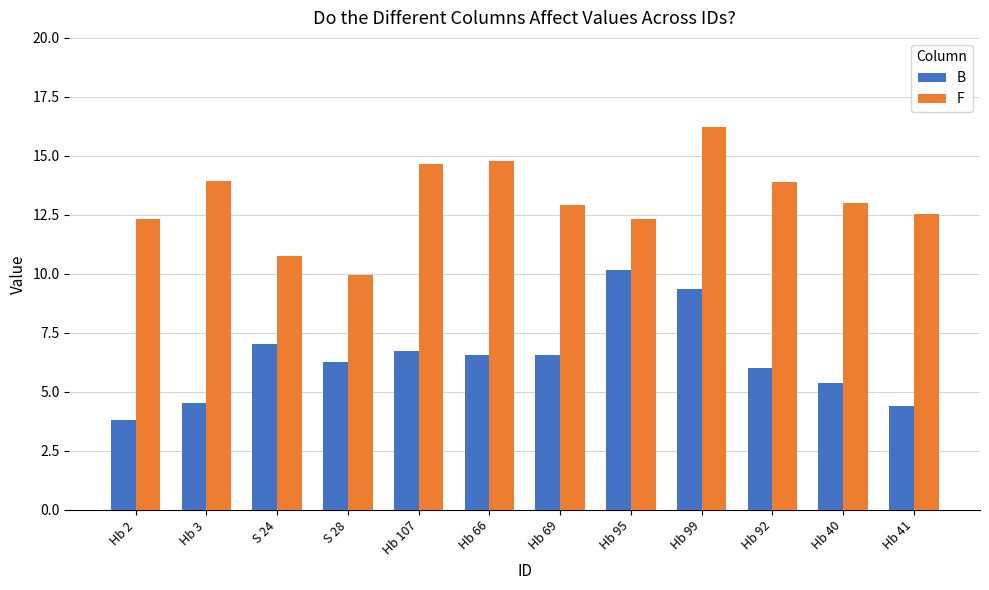

Is it true that B equals 6.3 at S 28?

True